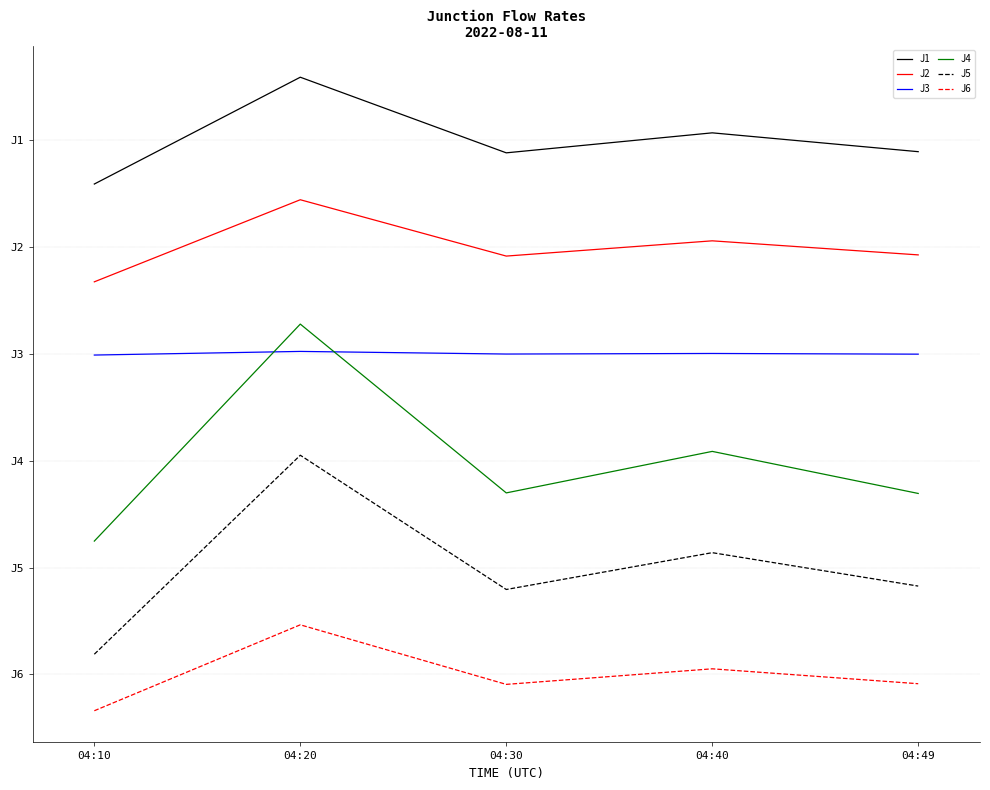

Rank the series at 04:30 from highest to lowest value.

J1, J2, J3, J4, J5, J6